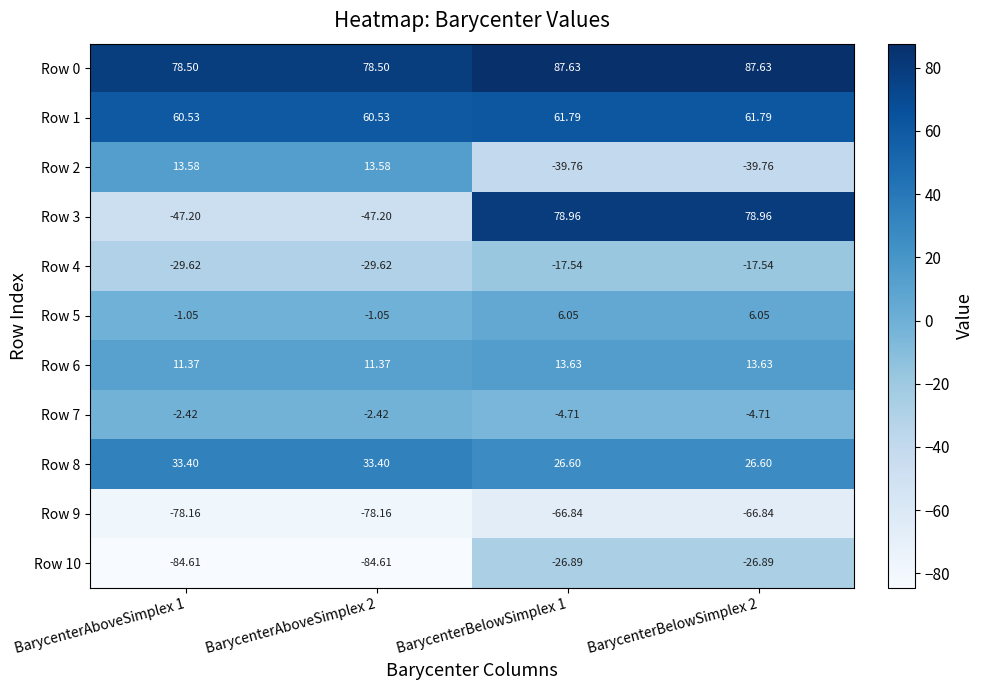

Is the value of Row 8 at BarycenterAboveSimplex 2 greater than the value of Row 5 at BarycenterAboveSimplex 1?

Yes